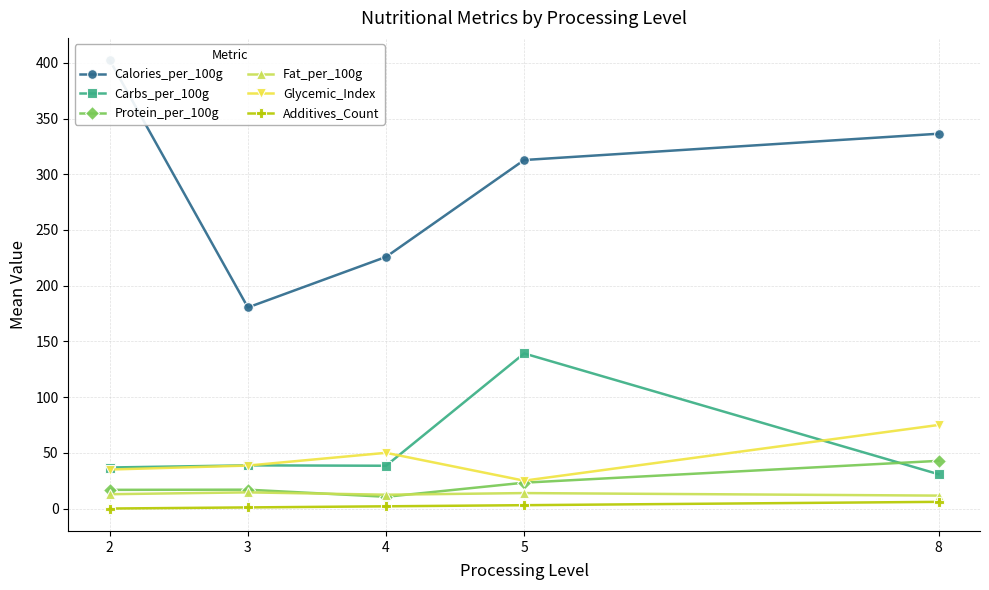

Does the chart have visible grid lines?

Yes